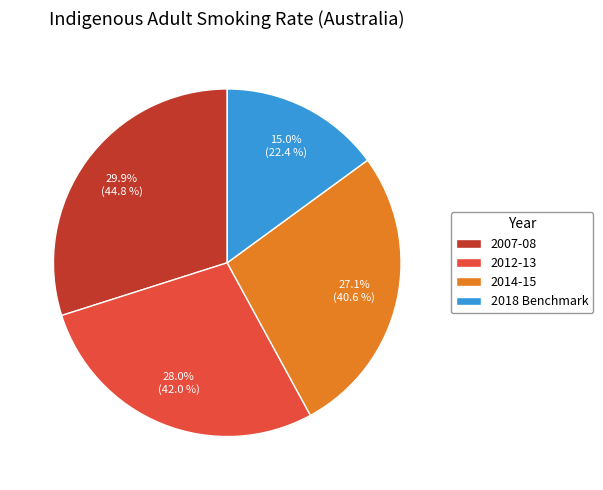

The 2007-08 slice represents 42% of the pie. True or false?

False